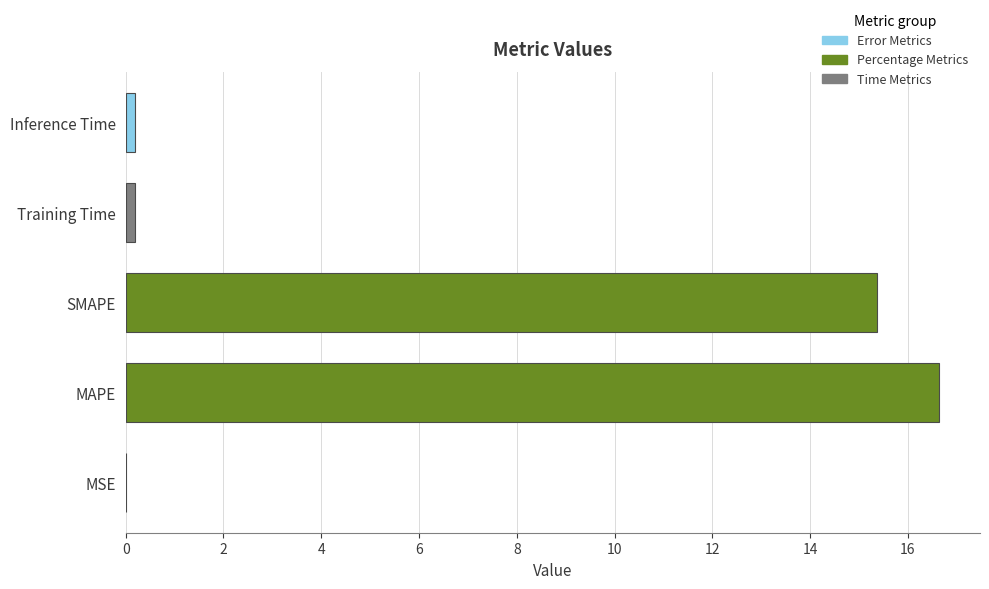

Where is the data nearest to the value 8?

SMAPE